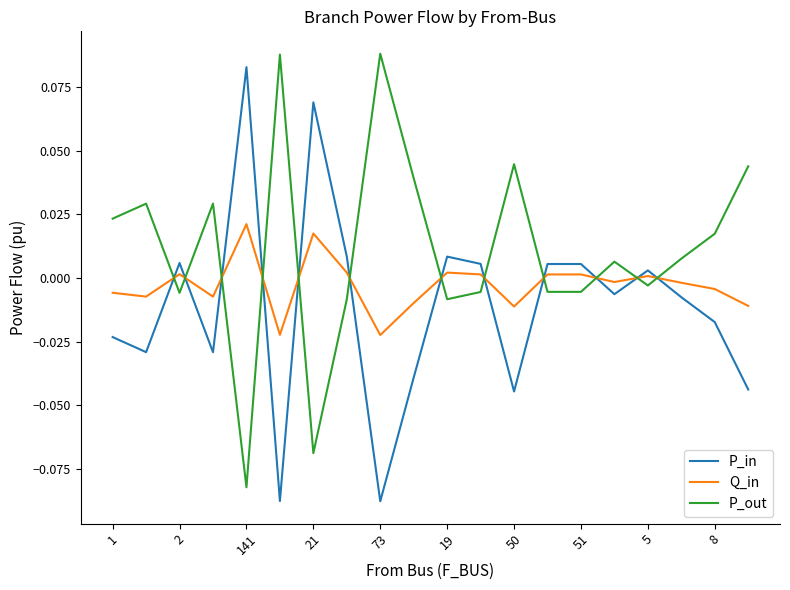

Which series has the largest total across all categories?

P_out